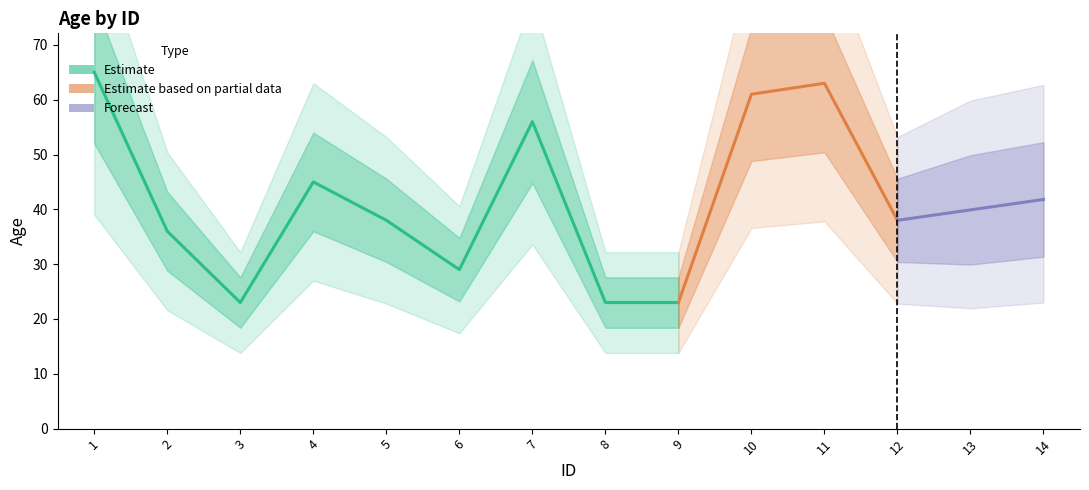

Read the value at 11.

63